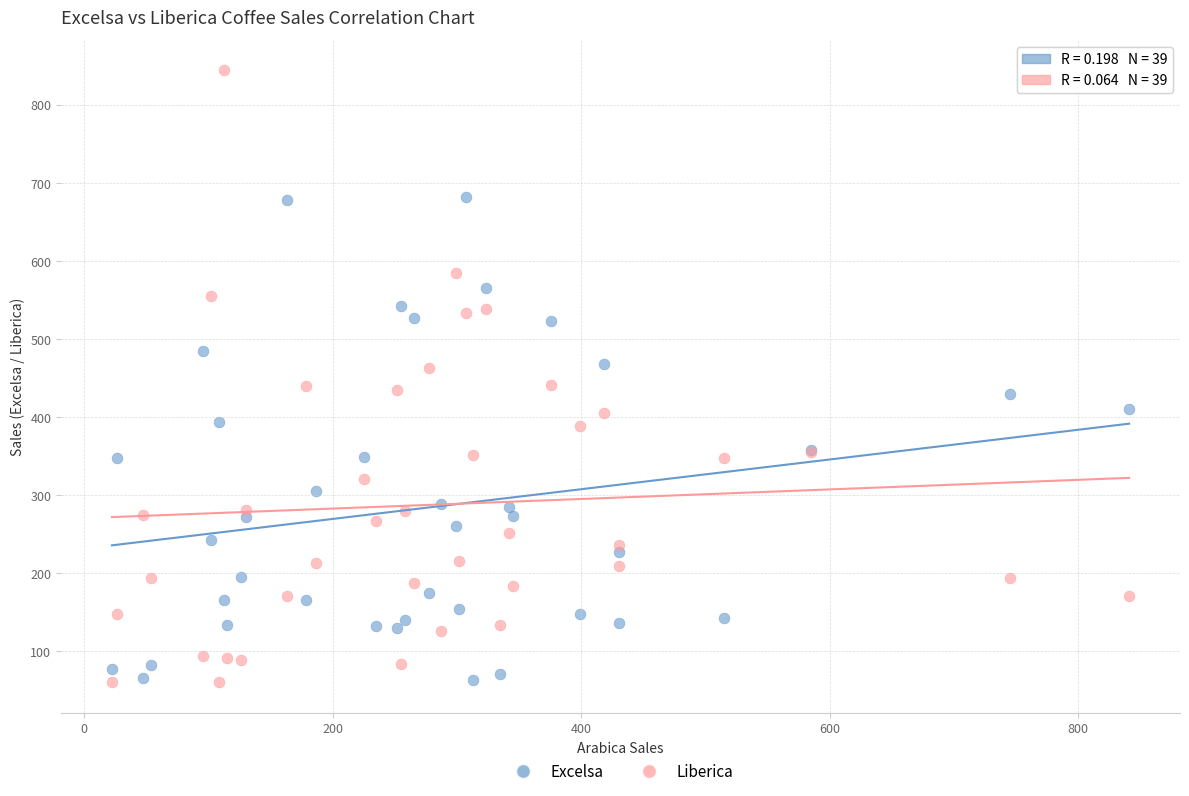

Which series contains the highest Y value?

Liberica